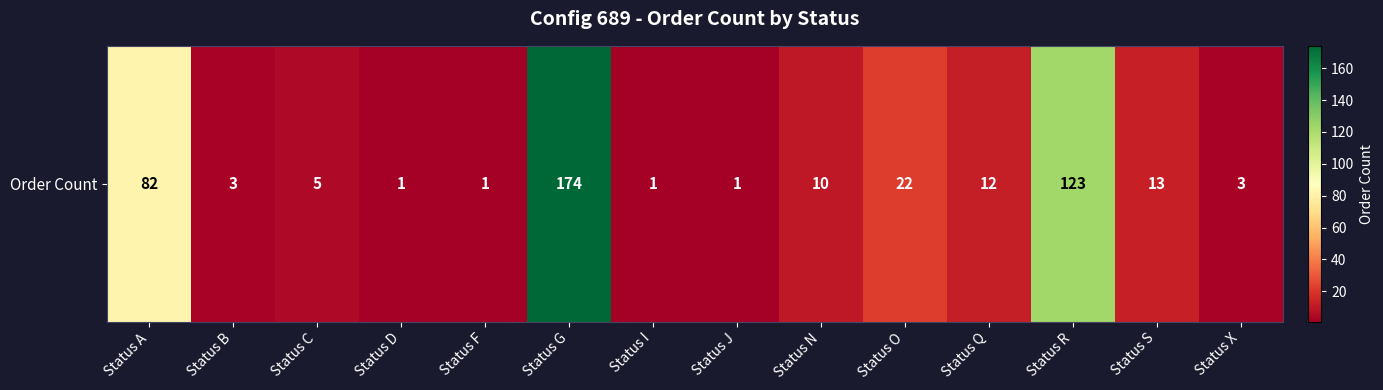

Rank the categories by value from lowest to highest.

Status D, Status F, Status I, Status J, Status B, Status X, Status C, Status N, Status Q, Status S, Status O, Status A, Status R, Status G